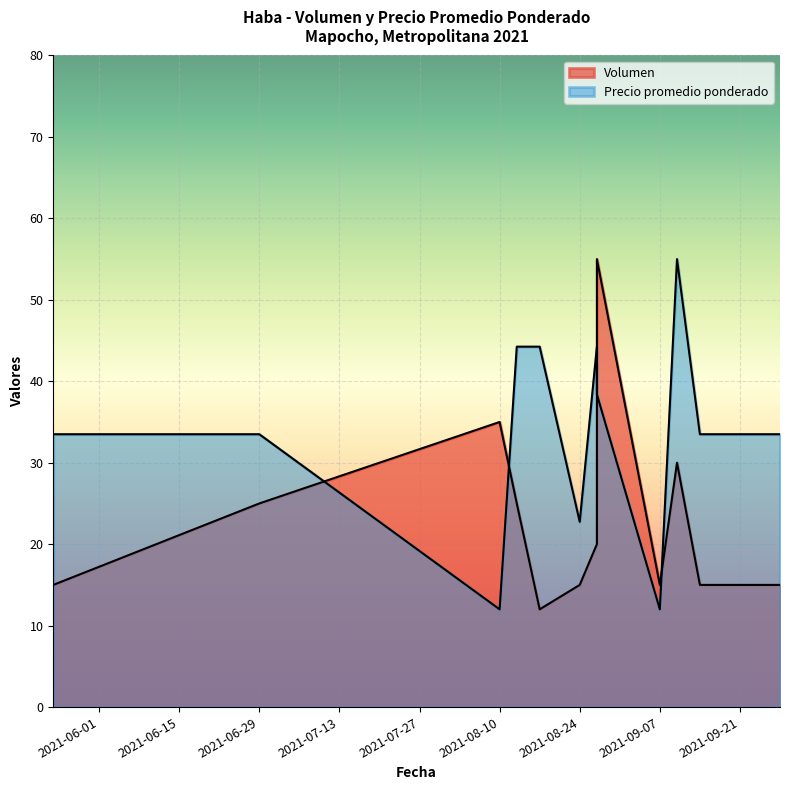

Between which two adjacent categories do Volumen and Precio promedio ponderado first intersect?

2021-06-29 and 2021-08-10